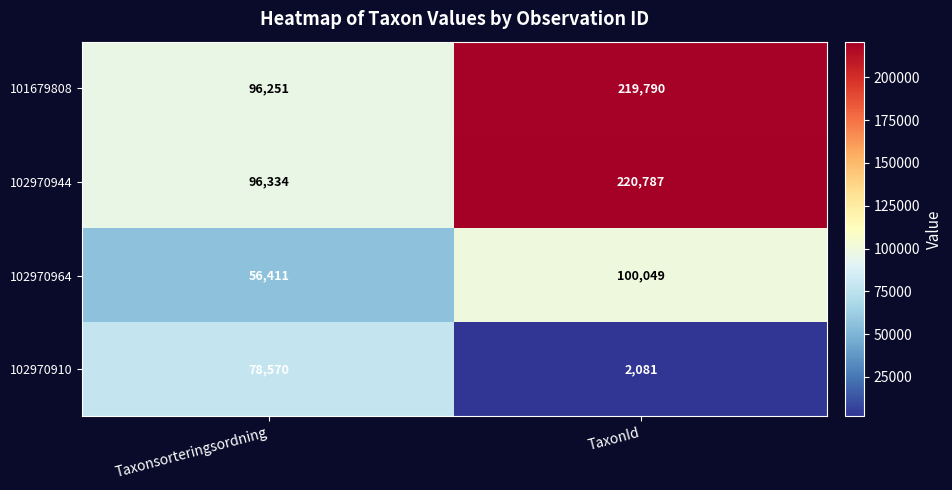

What is the difference between the maximum and minimum values in the 102970944 series?

124453